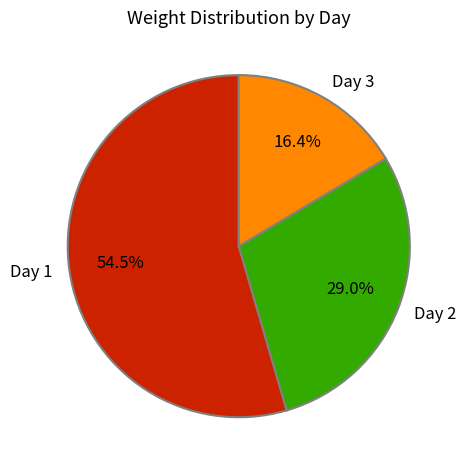

What percentage is NOT represented by Day 2?

71.0%